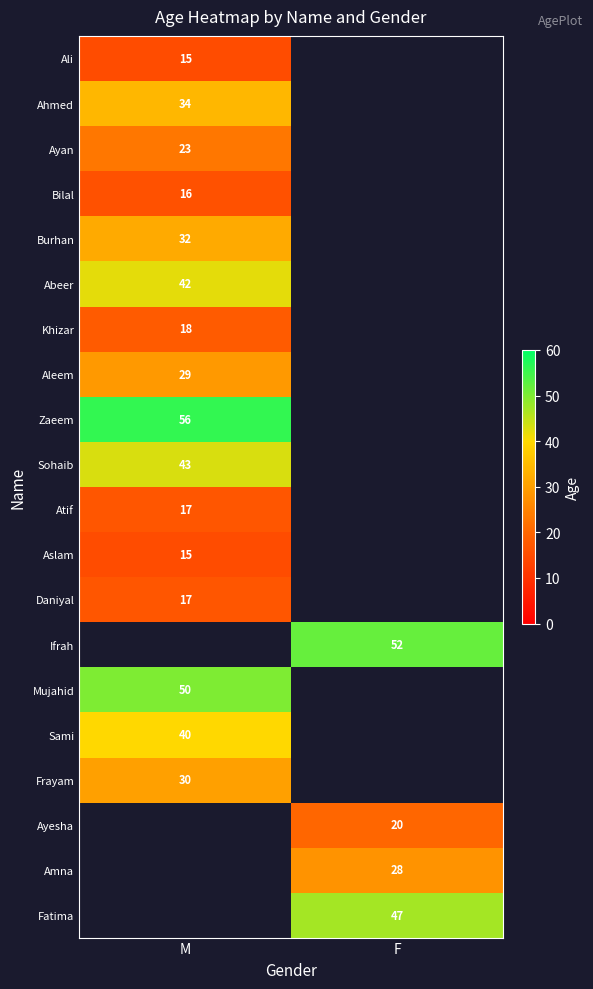

Is the value of Ahmed at M greater than the value of Khizar at M?

Yes